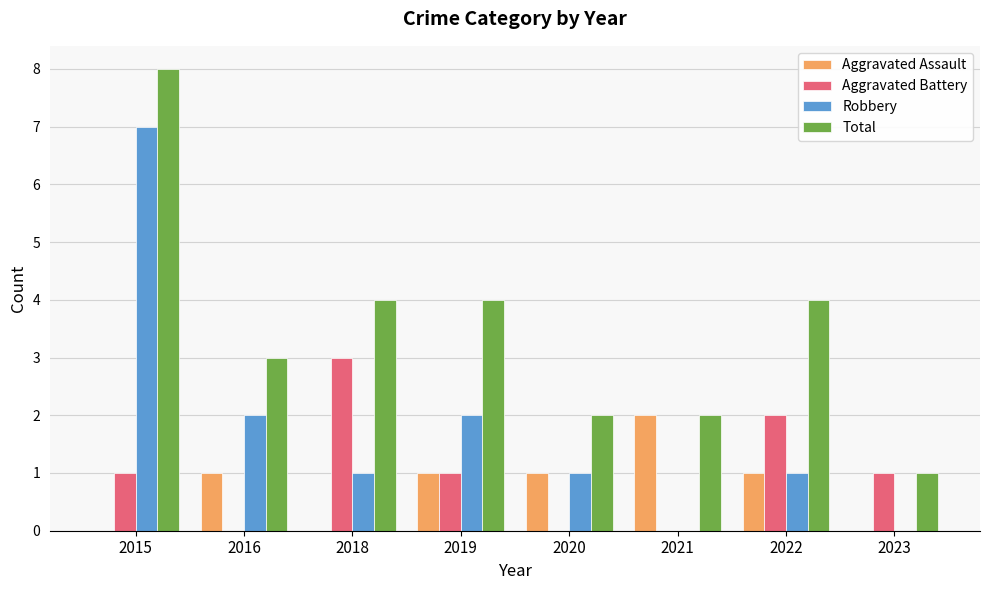

Reading left to right, list all the values displayed in this chart.

Aggravated Assault: 0	1	0	1	1	2	1	0
Aggravated Battery: 1	0	3	1	0	0	2	1
Robbery: 7	2	1	2	1	0	1	0
Total: 8	3	4	4	2	2	4	1